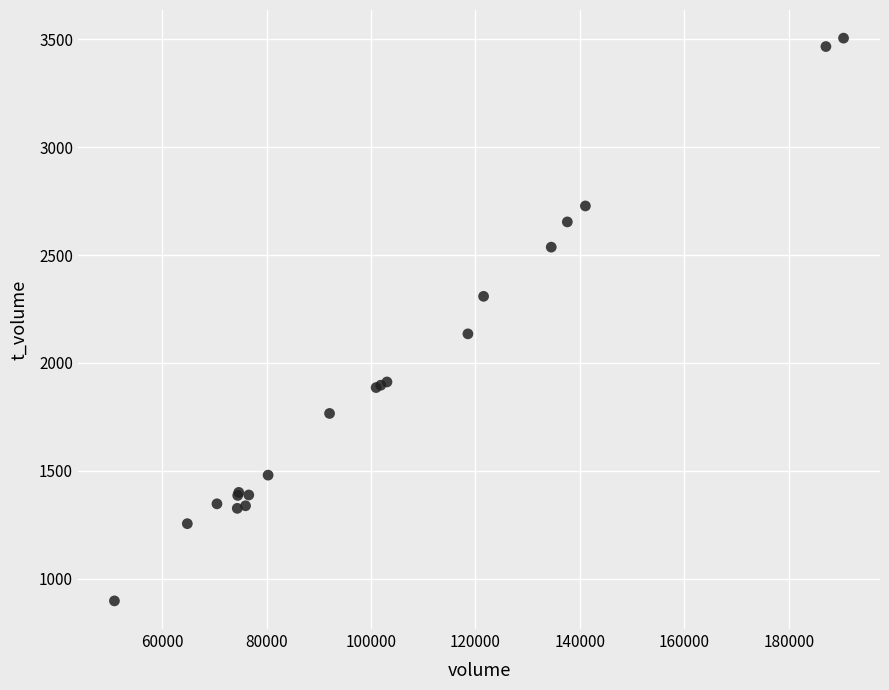

What Y value in the scatter plot is closest to 2201?

2135